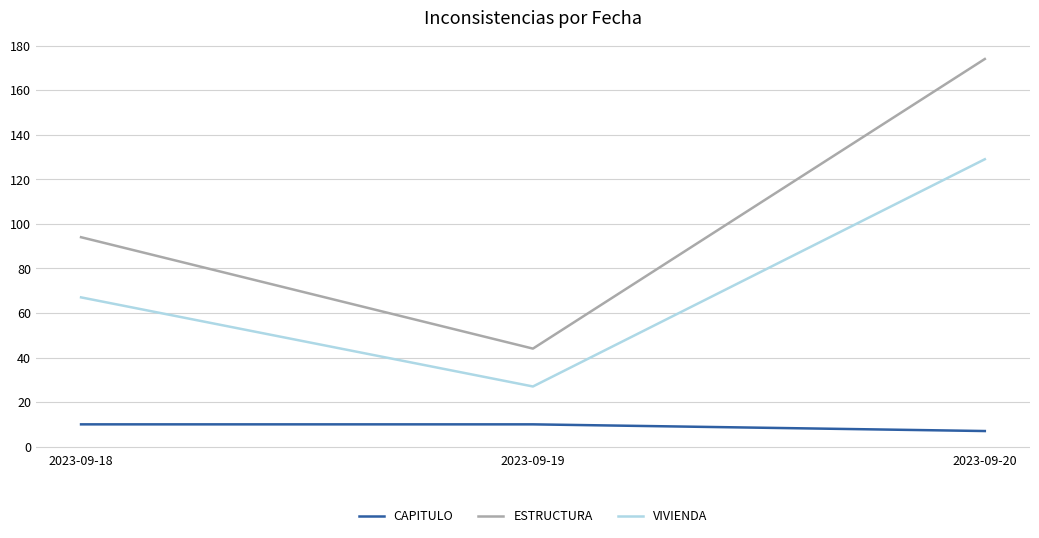

What is the approximate value of CAPITULO at 2023-09-18?

10